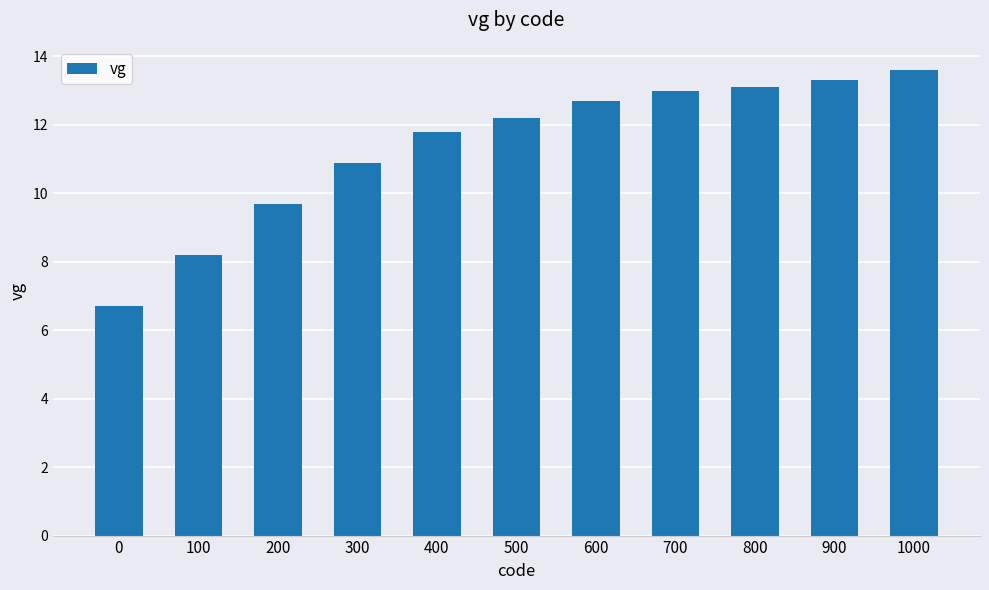

What is the change in value from 200 to 800?

+3.4